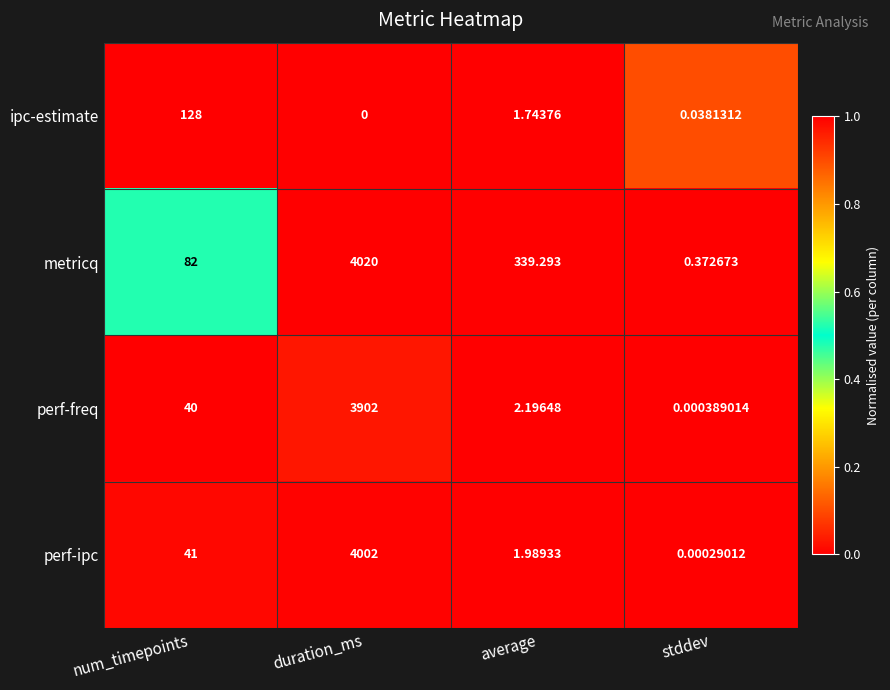

Which series changed the most between num_timepoints and average?

metricq